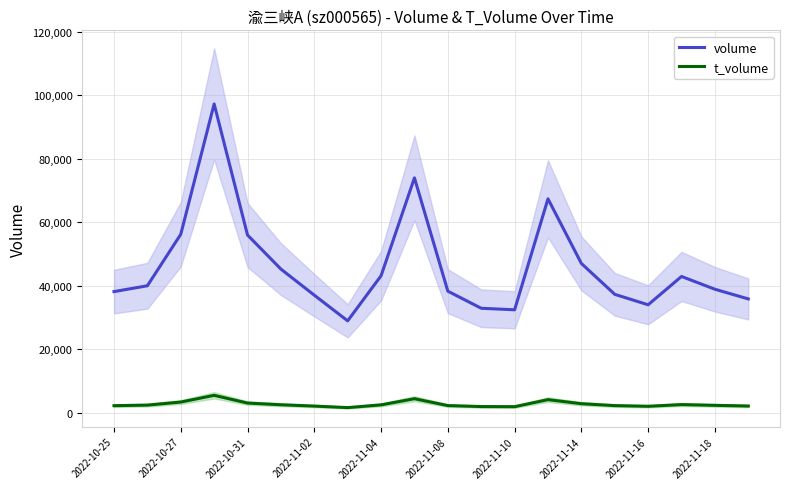

In t_volume, how many points are higher than both neighbors (excluding endpoints)?

4